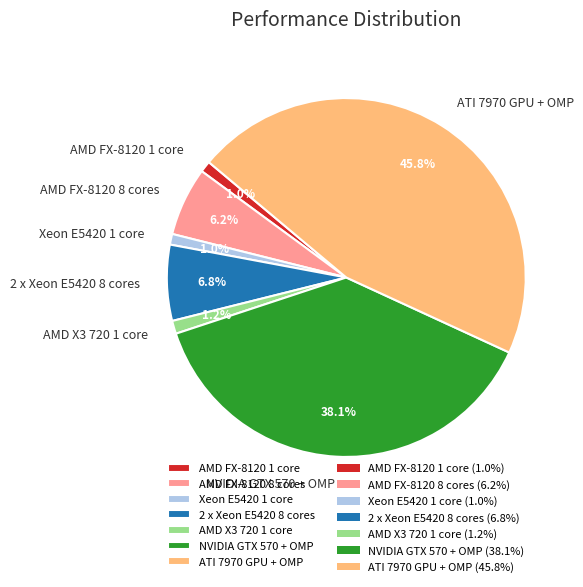

The Xeon E5420 1 core slice represents 1% of the pie. True or false?

True